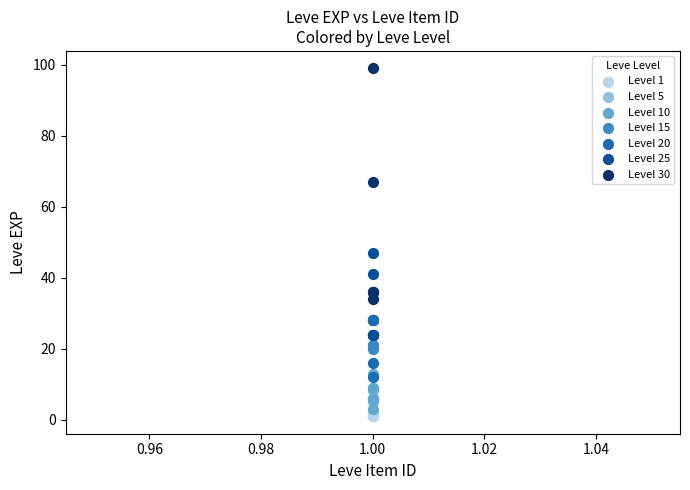

What are all the series names shown in the legend?

Level 1, Level 5, Level 10, Level 15, Level 20, Level 25, Level 30